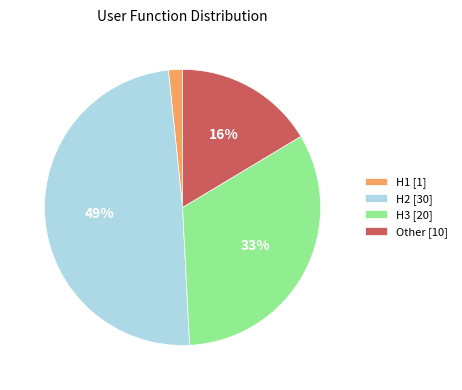

Is there any slice that represents more than half of the pie?

No